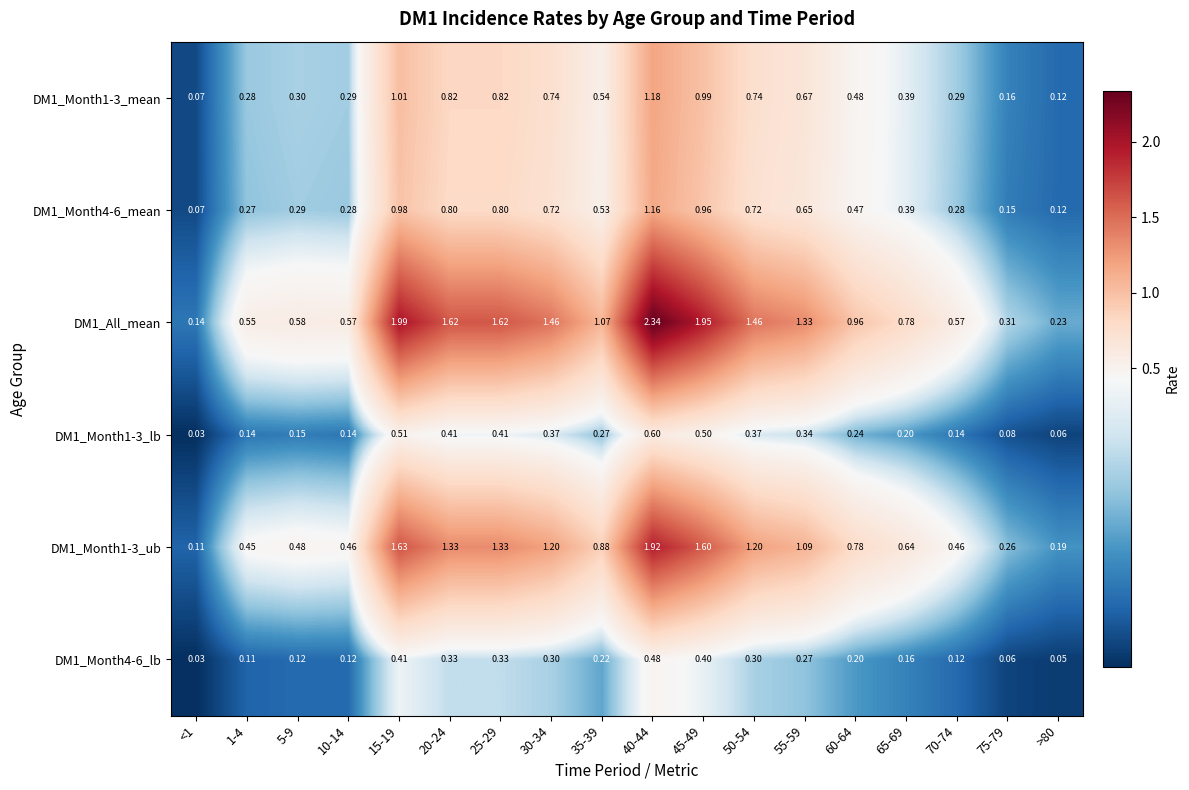

Is the value of DM1_Month1-3_mean at 25-29 greater than the value of DM1_Month4-6_lb at 55-59?

Yes